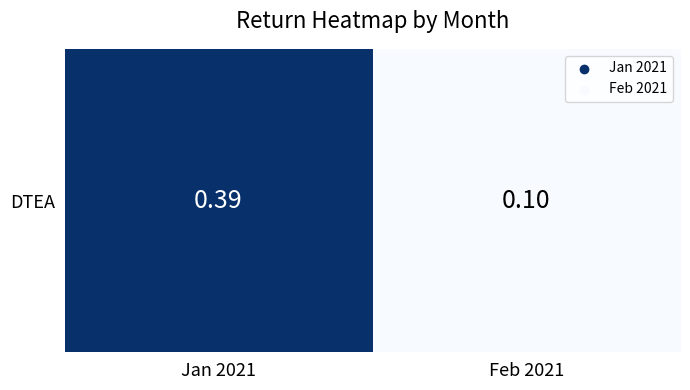

What is the average value?

0.2